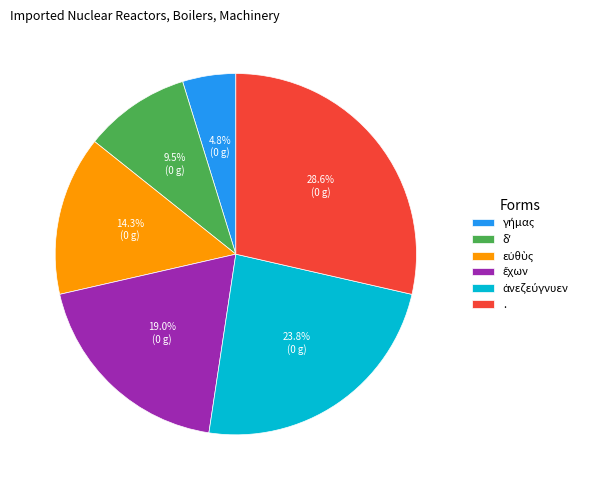

Does any single category account for the majority?

No